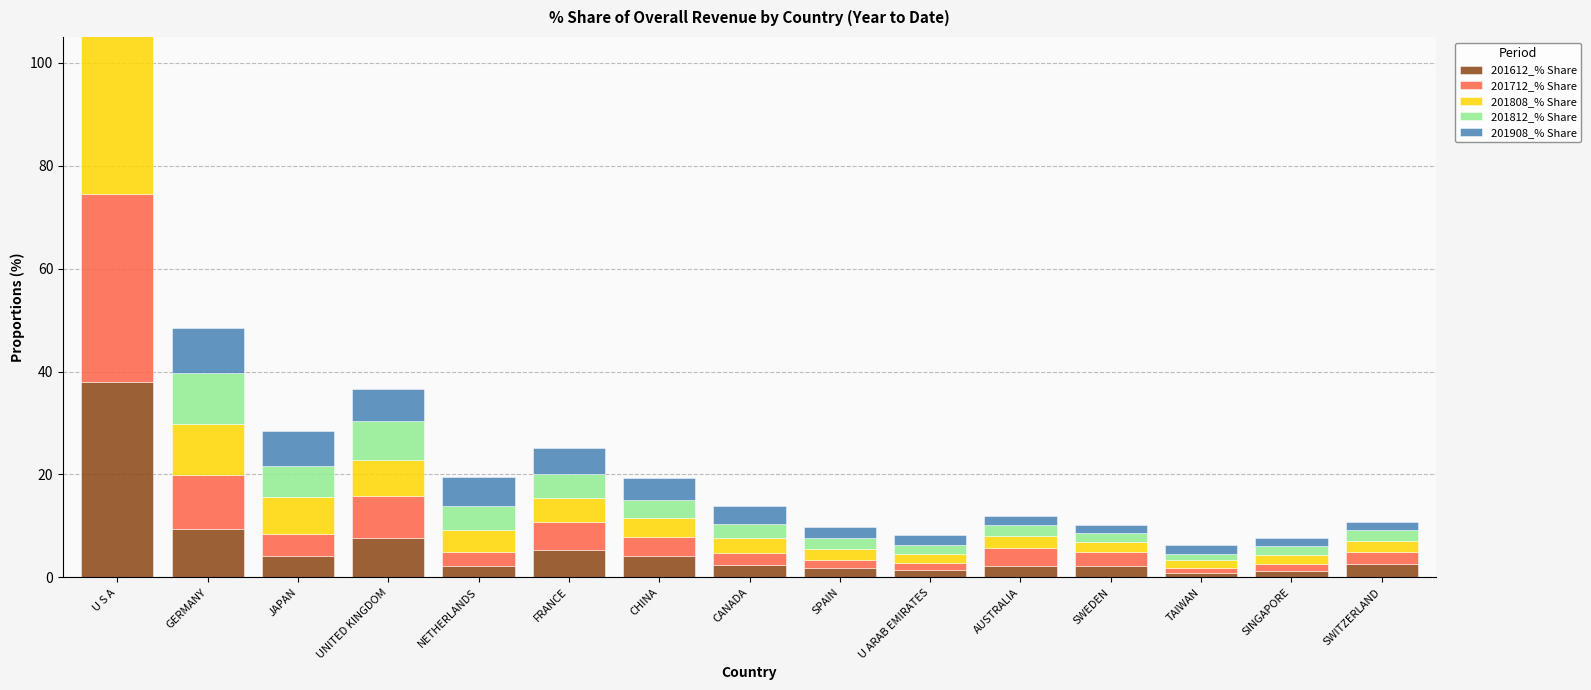

Reading right to left, extract all data points from this chart.

201612_% Share: SWITZERLAND=2.6	SINGAPORE=1.2	TAIWAN=0.9	SWEDEN=2.1	AUSTRALIA=2.2	U ARAB EMIRATES=1.4	SPAIN=1.8	CANADA=2.4	CHINA=4.2	FRANCE=5.3	NETHERLANDS=2.3	UNITED KINGDOM=7.7	JAPAN=4.2	GERMANY=9.3	U S A=38.0
201712_% Share: SWITZERLAND=2.3	SINGAPORE=1.5	TAIWAN=1.0	SWEDEN=2.7	AUSTRALIA=3.6	U ARAB EMIRATES=1.4	SPAIN=1.6	CANADA=2.4	CHINA=3.7	FRANCE=5.5	NETHERLANDS=2.7	UNITED KINGDOM=8.1	JAPAN=4.3	GERMANY=10.5	U S A=36.4
201808_% Share: SWITZERLAND=2.2	SINGAPORE=1.7	TAIWAN=1.4	SWEDEN=2.0	AUSTRALIA=2.4	U ARAB EMIRATES=1.7	SPAIN=2.2	CANADA=2.9	CHINA=3.7	FRANCE=4.7	NETHERLANDS=4.3	UNITED KINGDOM=7.0	JAPAN=7.1	GERMANY=10.0	U S A=32.7
201812_% Share: SWITZERLAND=2.2	SINGAPORE=1.7	TAIWAN=1.3	SWEDEN=1.8	AUSTRALIA=2.1	U ARAB EMIRATES=1.7	SPAIN=2.1	CANADA=2.8	CHINA=3.6	FRANCE=4.7	NETHERLANDS=4.6	UNITED KINGDOM=7.6	JAPAN=6.1	GERMANY=9.9	U S A=32.6
201908_% Share: SWITZERLAND=1.4	SINGAPORE=1.5	TAIWAN=1.6	SWEDEN=1.6	AUSTRALIA=1.7	U ARAB EMIRATES=2.1	SPAIN=2.1	CANADA=3.4	CHINA=4.2	FRANCE=5.0	NETHERLANDS=5.6	UNITED KINGDOM=6.2	JAPAN=6.7	GERMANY=8.8	U S A=31.6